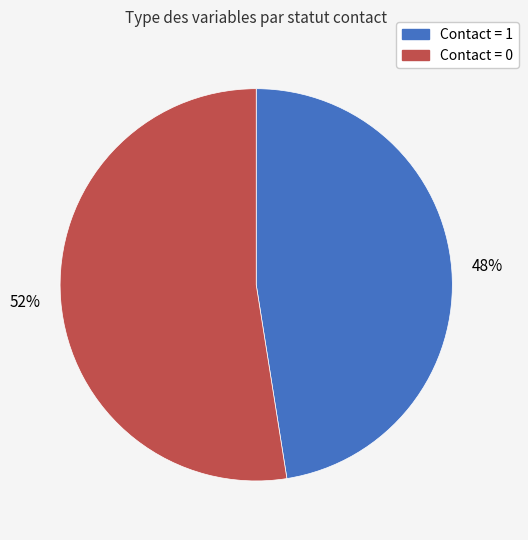

Does any single category account for the majority?

Yes